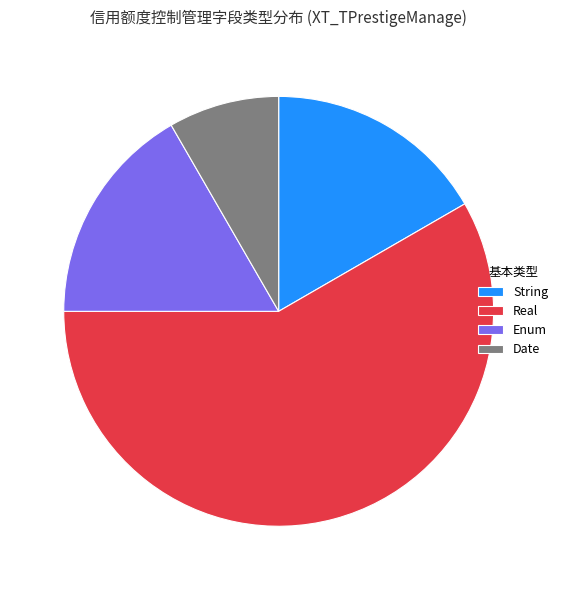

Which category has the smallest portion of the pie?

Date